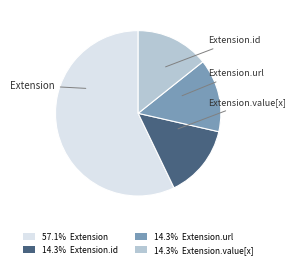

How many segments does this pie chart have?

4